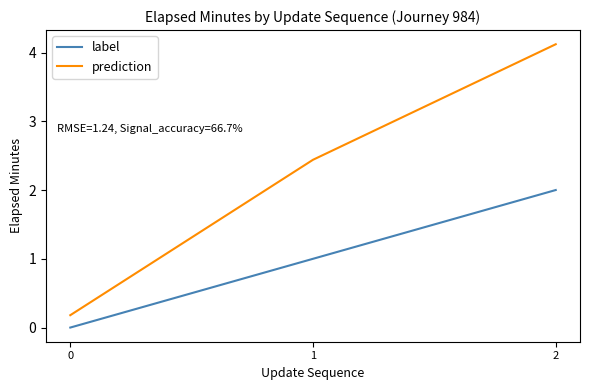

Which series has the largest range (max minus min)?

prediction